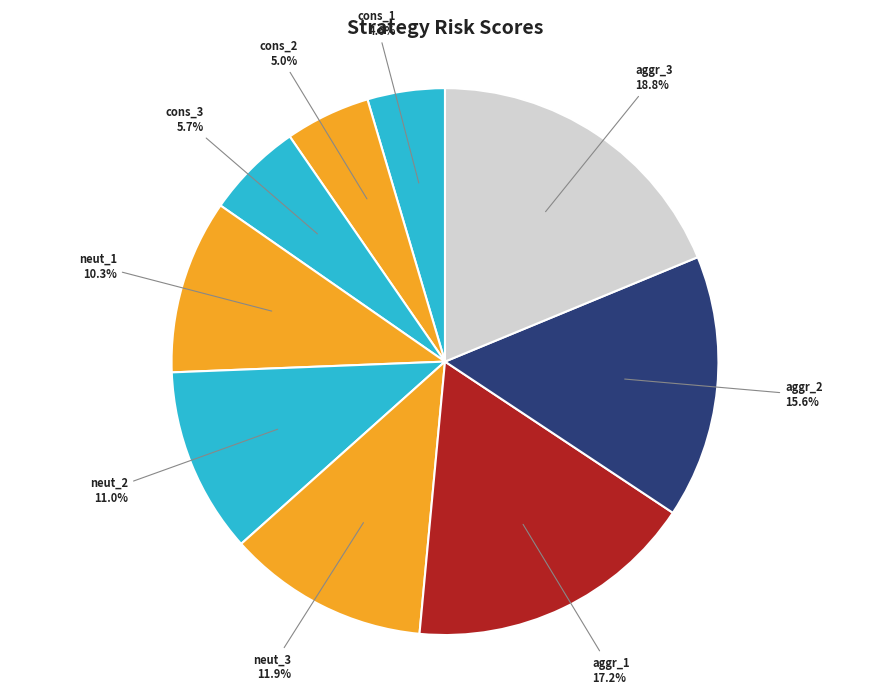

Which category has the biggest portion of the pie?

aggr_3